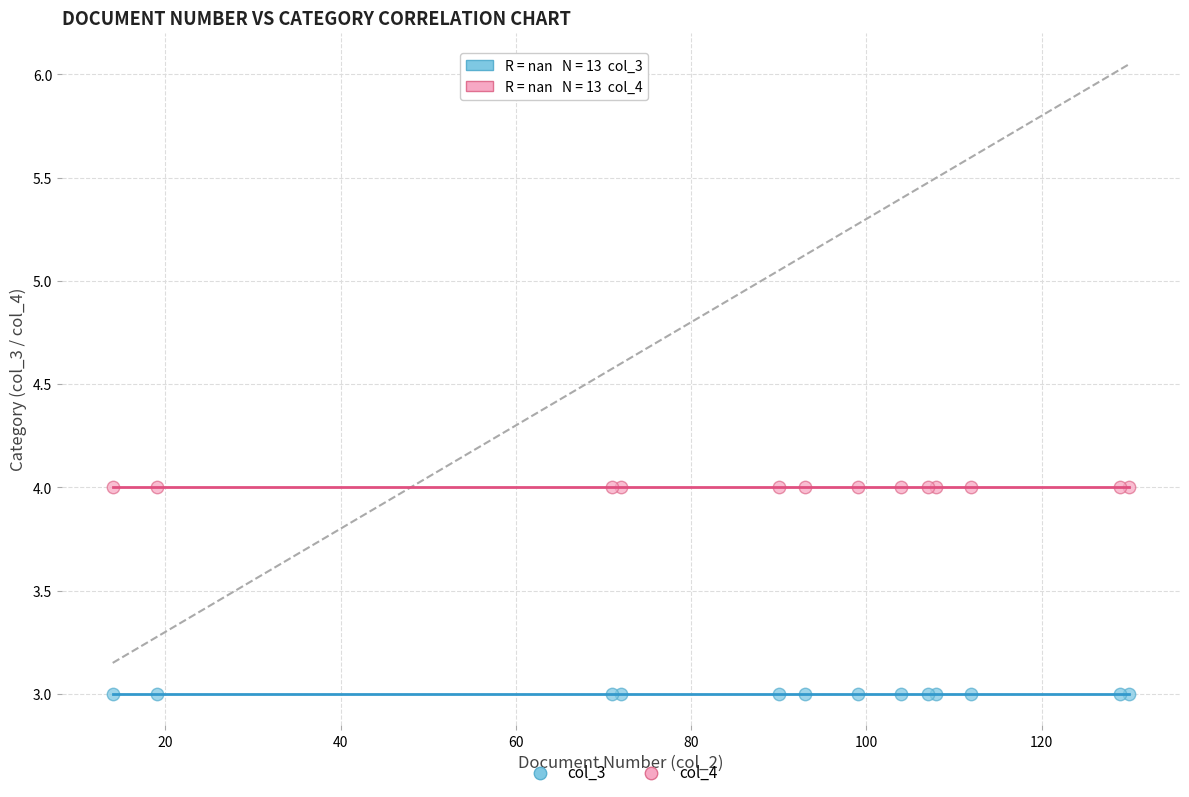

Which series reaches the maximum Y coordinate?

col_4